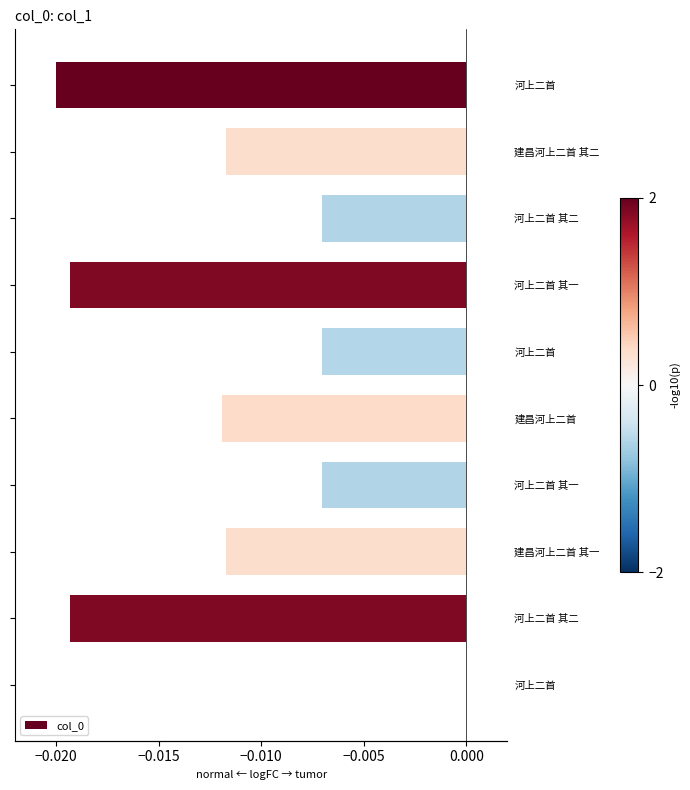

What is the sum of all values?

-0.1